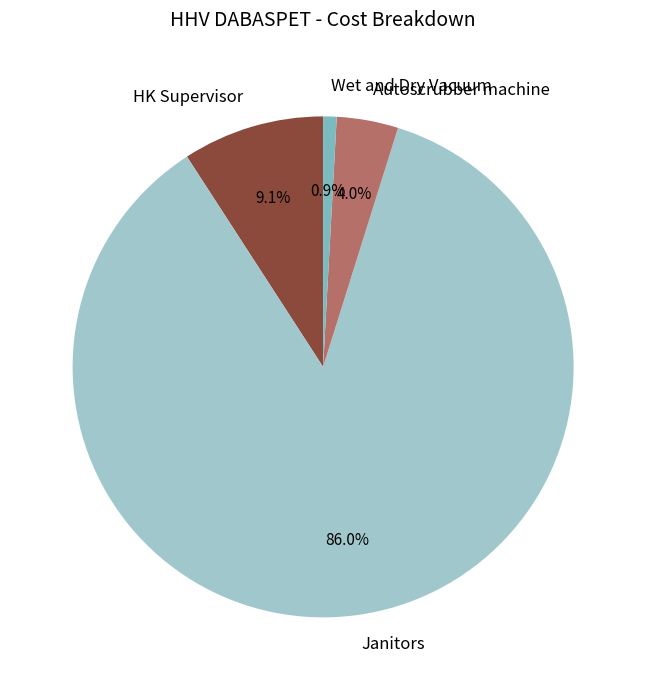

What is the smallest slice in the pie chart?

Wet and Dry Vacuum